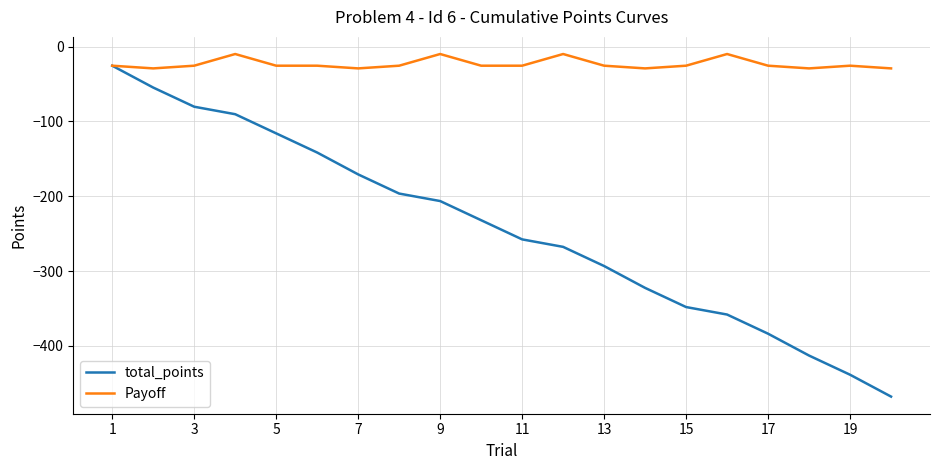

Rank the series by their average value, from lowest to highest.

total_points, Payoff